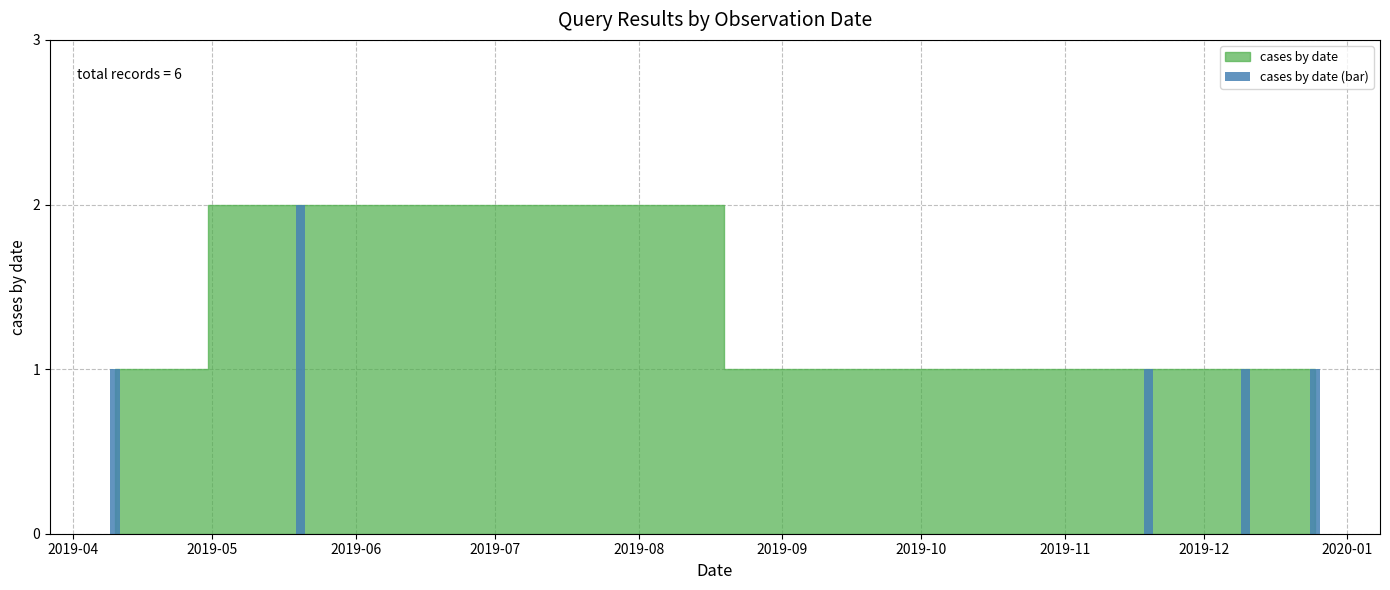

Reading left to right, list all the values displayed in this chart.

1	2	1	1	1